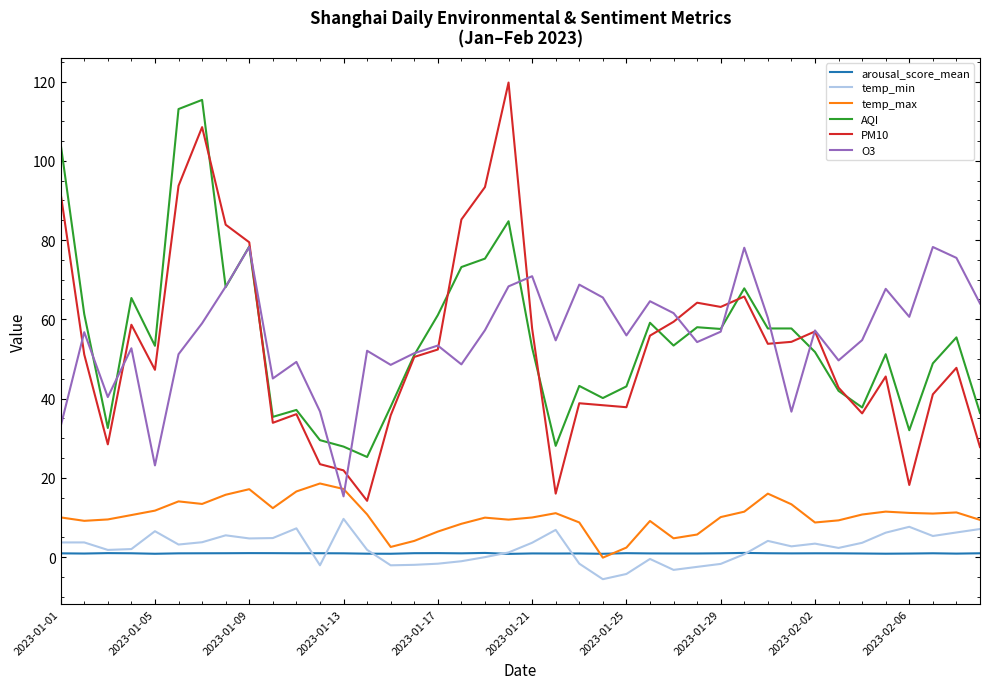

Which series has the widest spread of values?

PM10